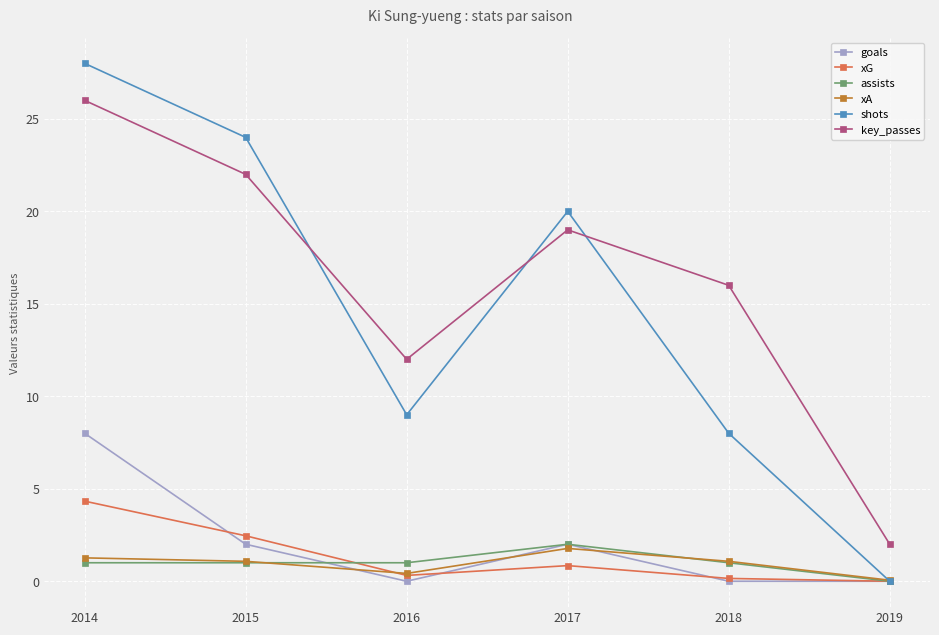

How many positive values does the assists series have?

5